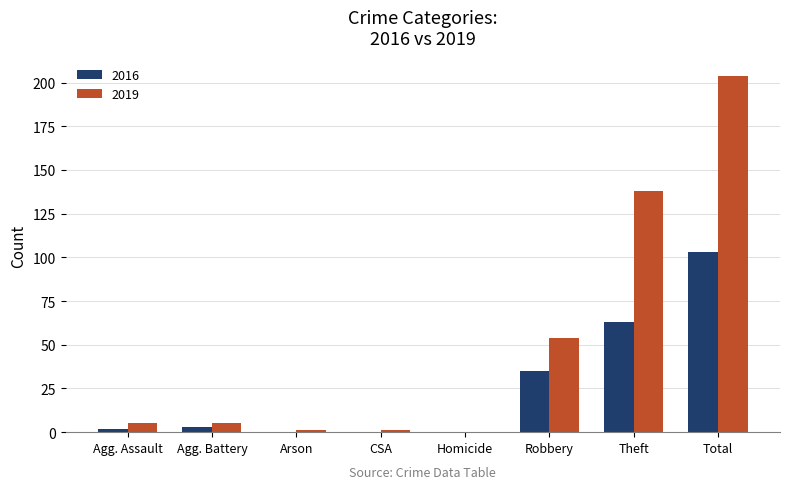

Reading right to left, what are all the values shown in this chart?

2016: 103	63	35	0	0	0	3	2
2019: 204	138	54	0	1	1	5	5